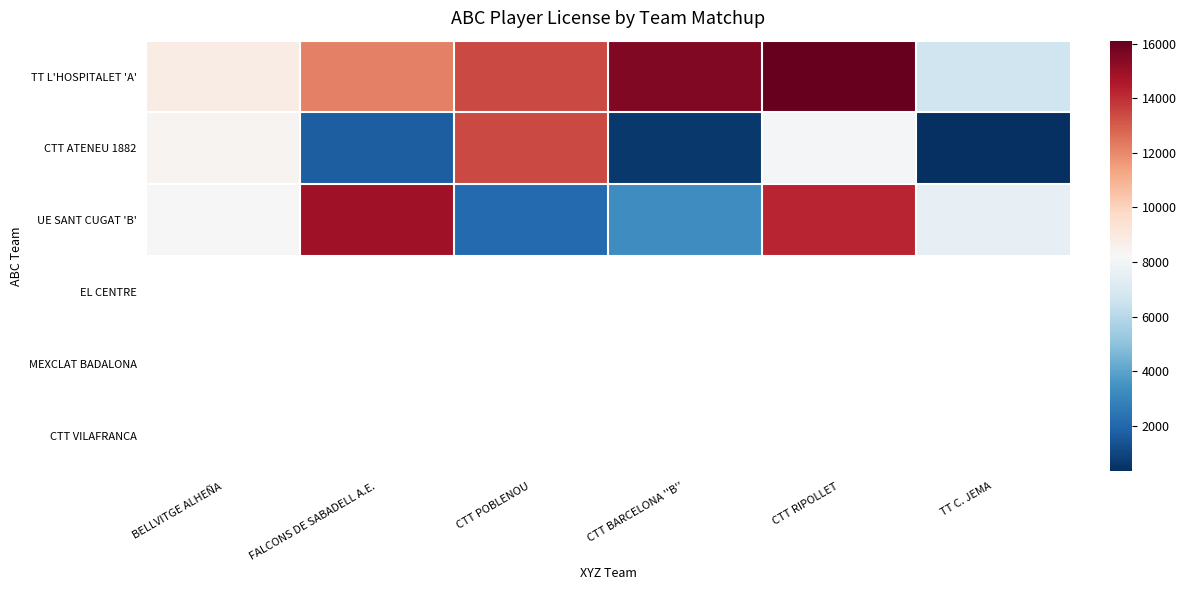

How many data points does each series have?

6